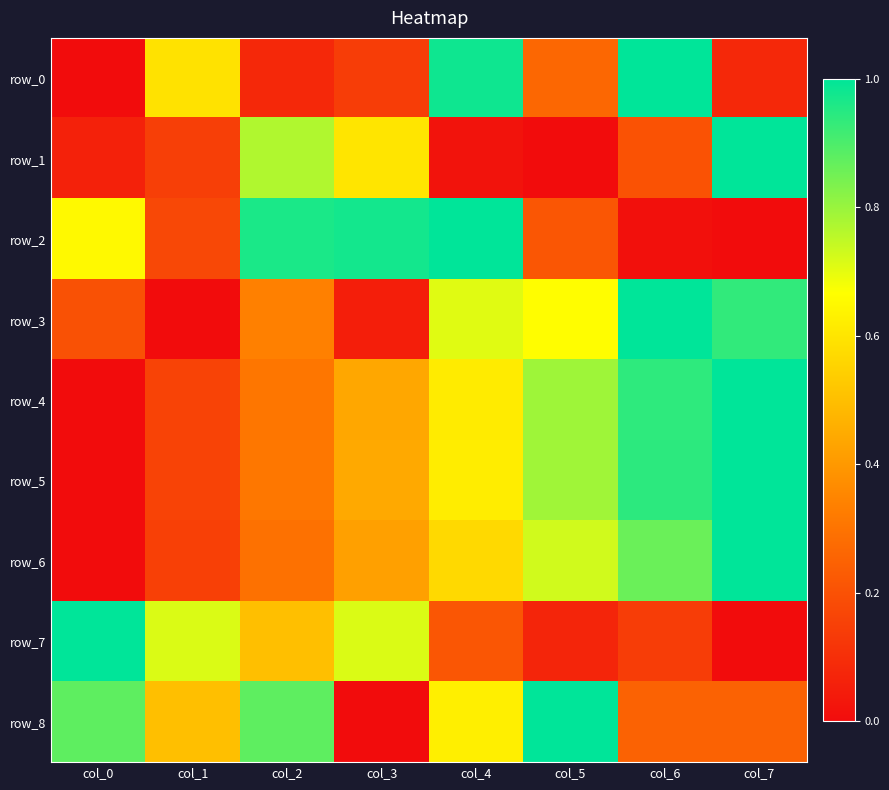

At which category is the sum across all series the highest?

col_4